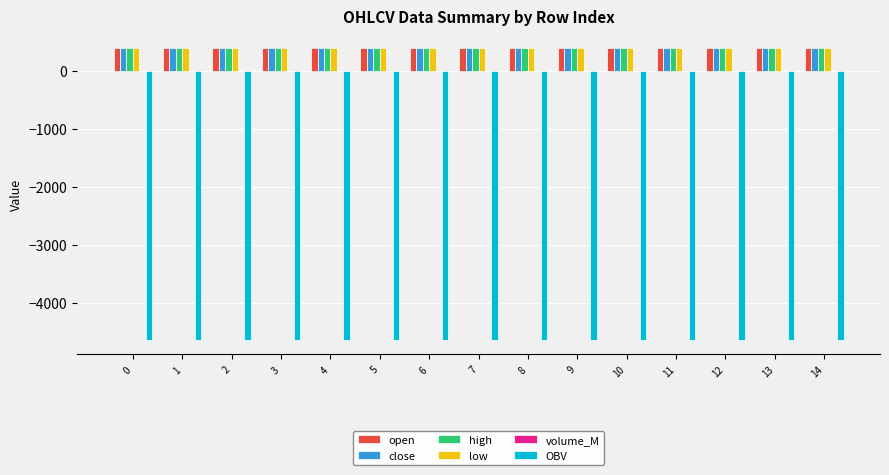

What is the highest value of the OBV series?

-4635.2